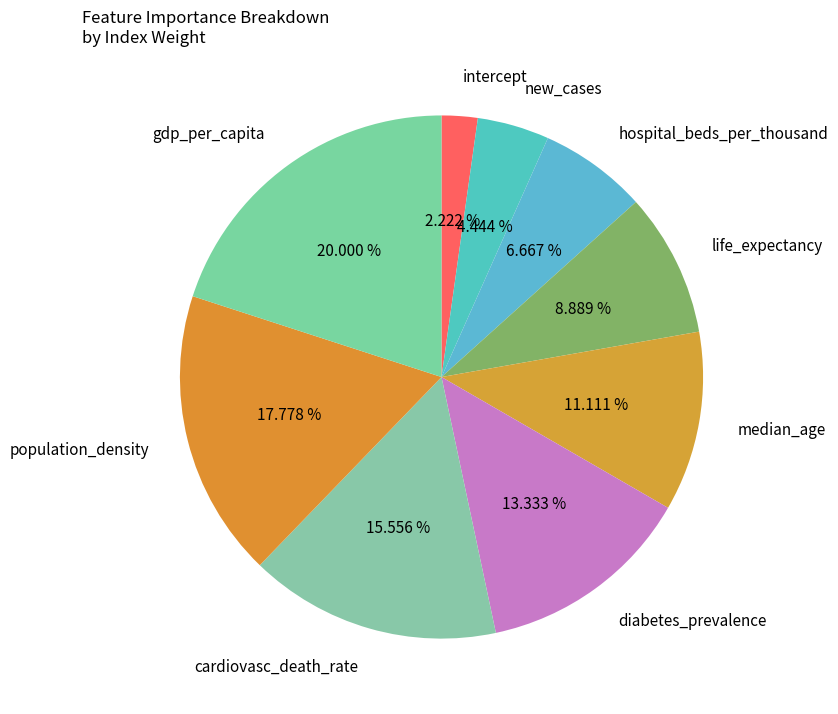

To the nearest percent, what is the average slice percentage?

11%